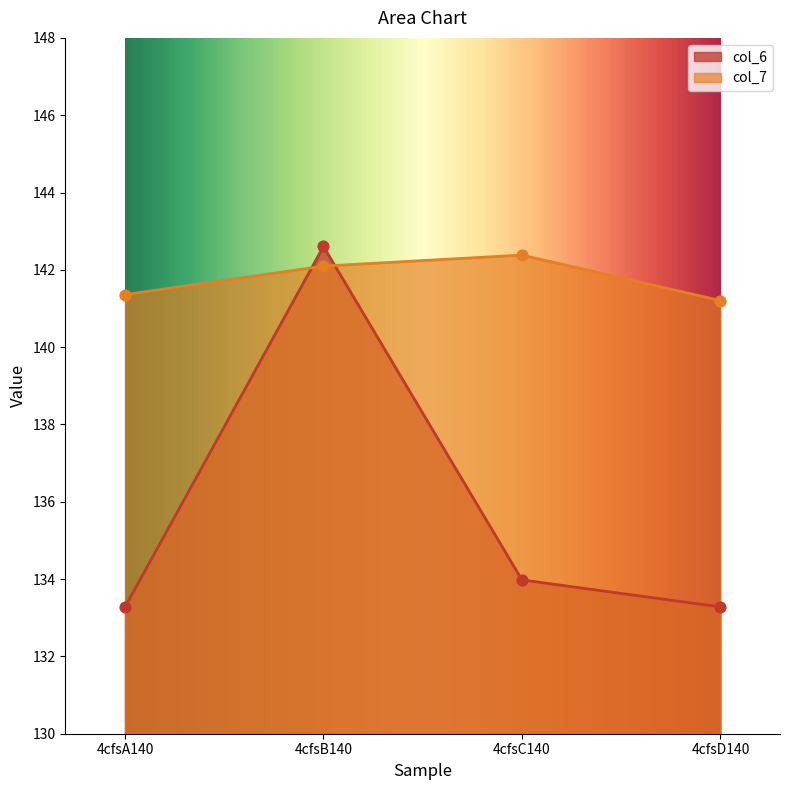

At how many categories does at least one series exceed 134?

4